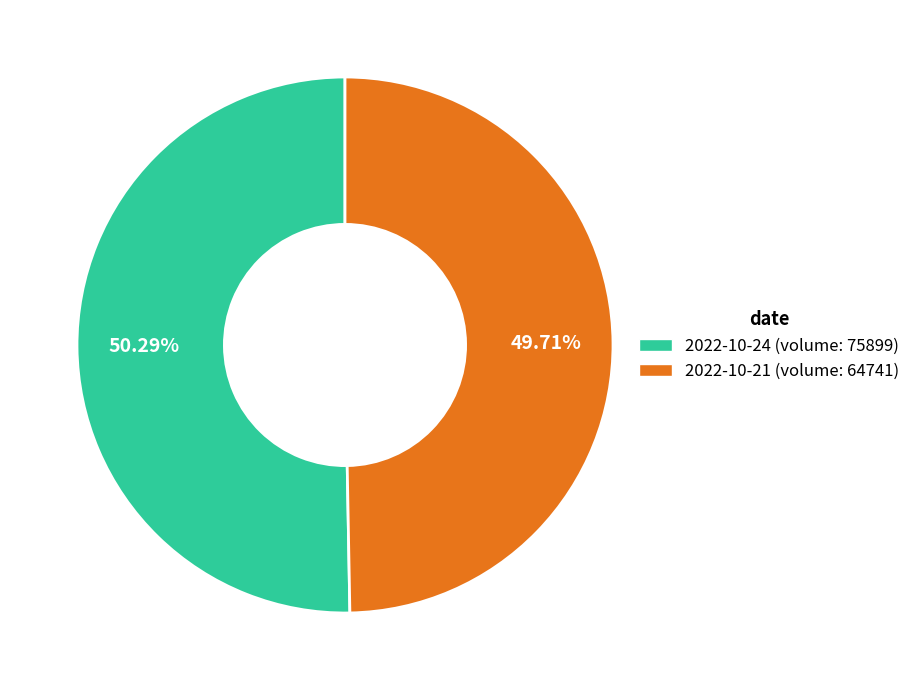

Does any single category account for the majority?

Yes